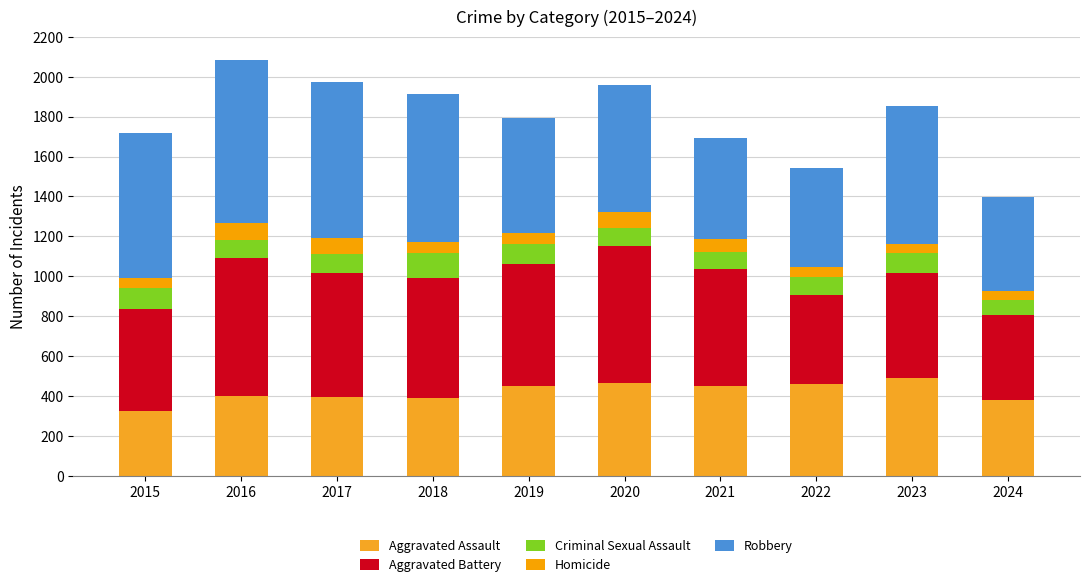

How many bars are there in total?

10